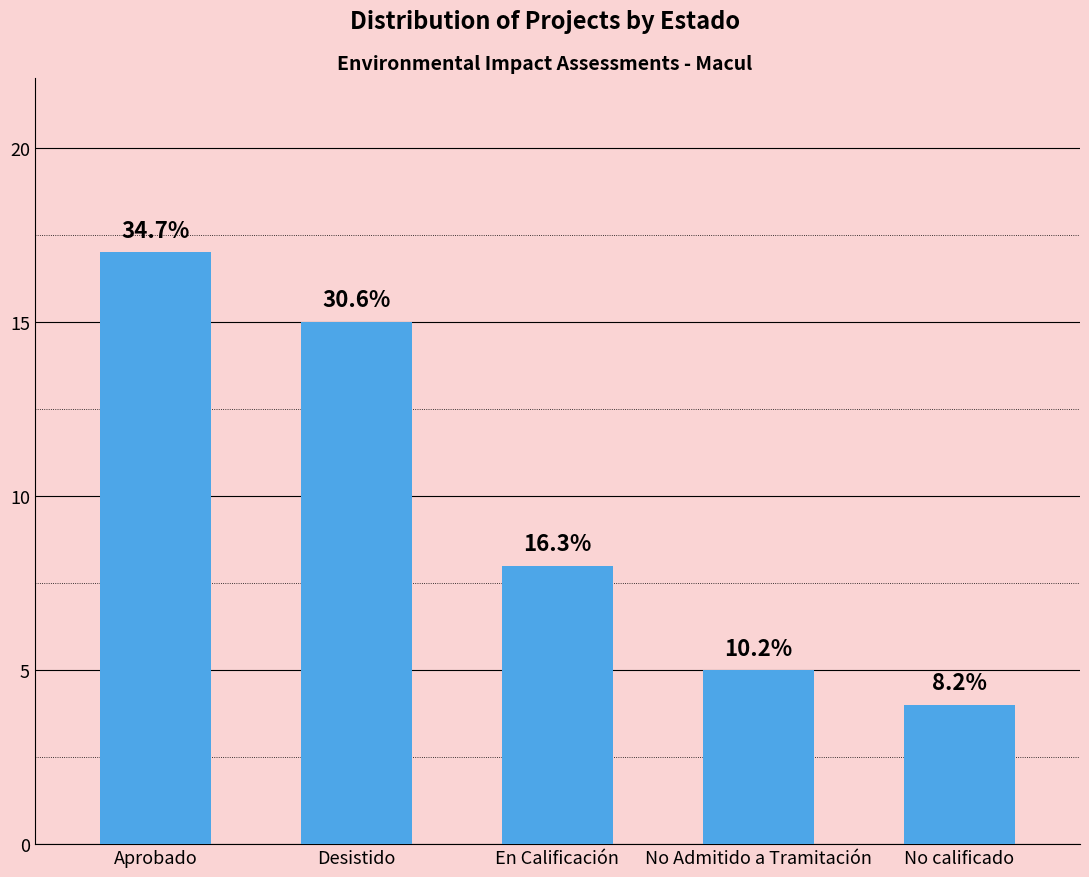

Are the bars horizontal?

No